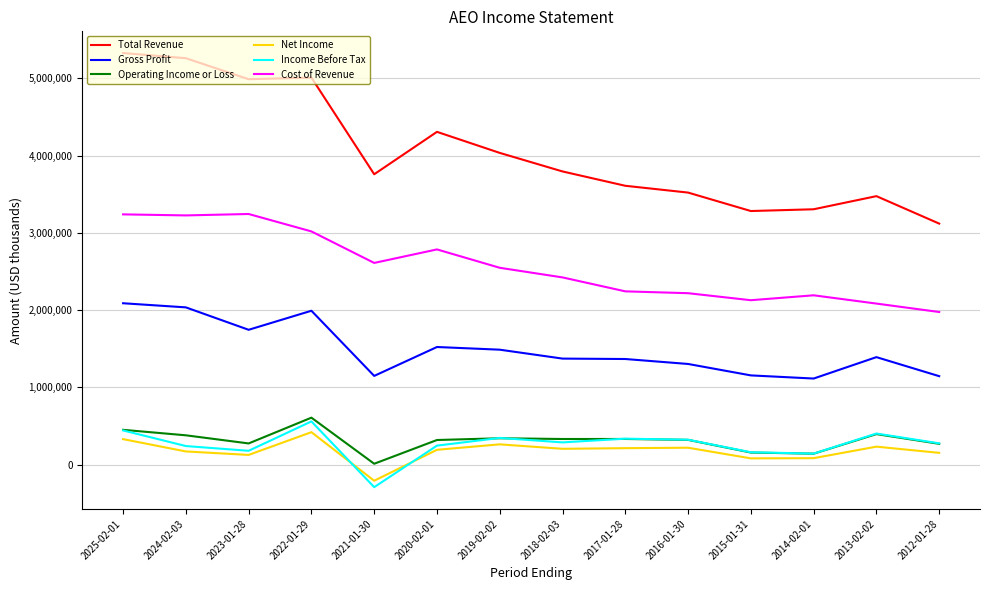

Does the chart display data point markers on the line(s)?

No